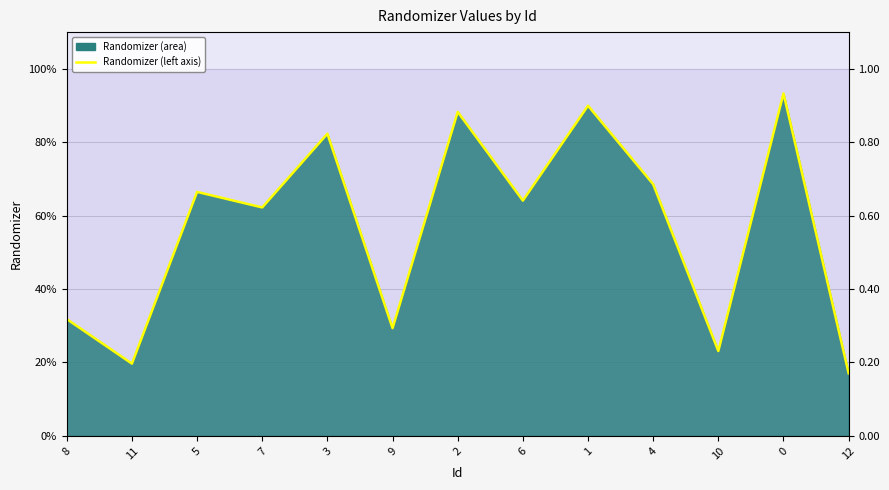

Where is the first local minimum?

11